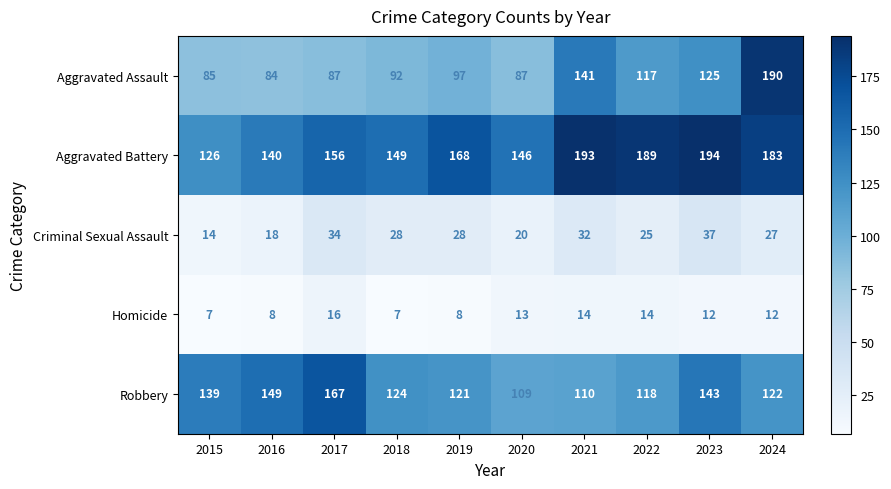

What is the difference between the Aggravated Assault values at 2021 and 2023?

16